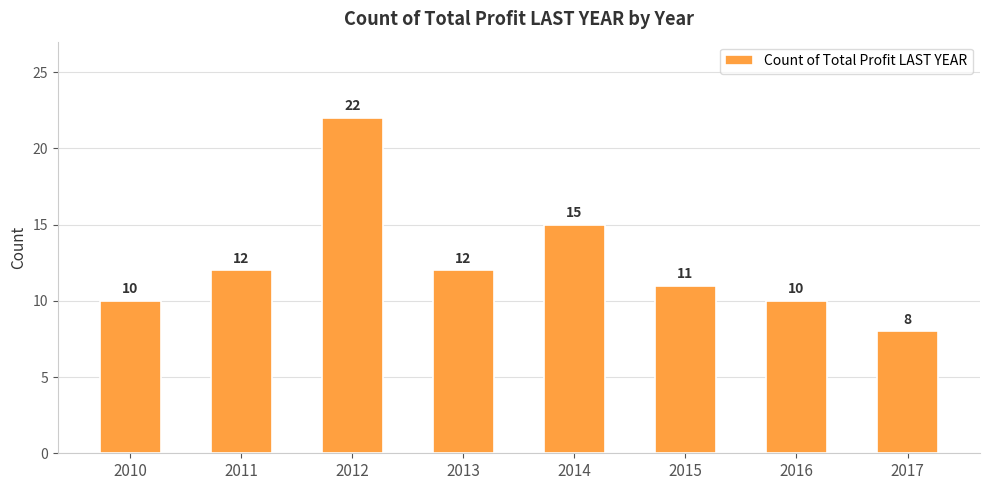

Reading right to left, transcribe all the data shown in this chart.

8	10	11	15	12	22	12	10